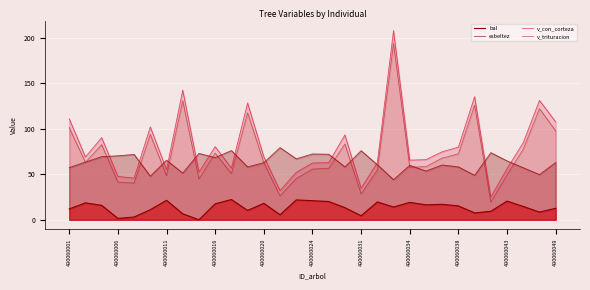

How many times do esbeltez and v_trituracion cross each other?

18